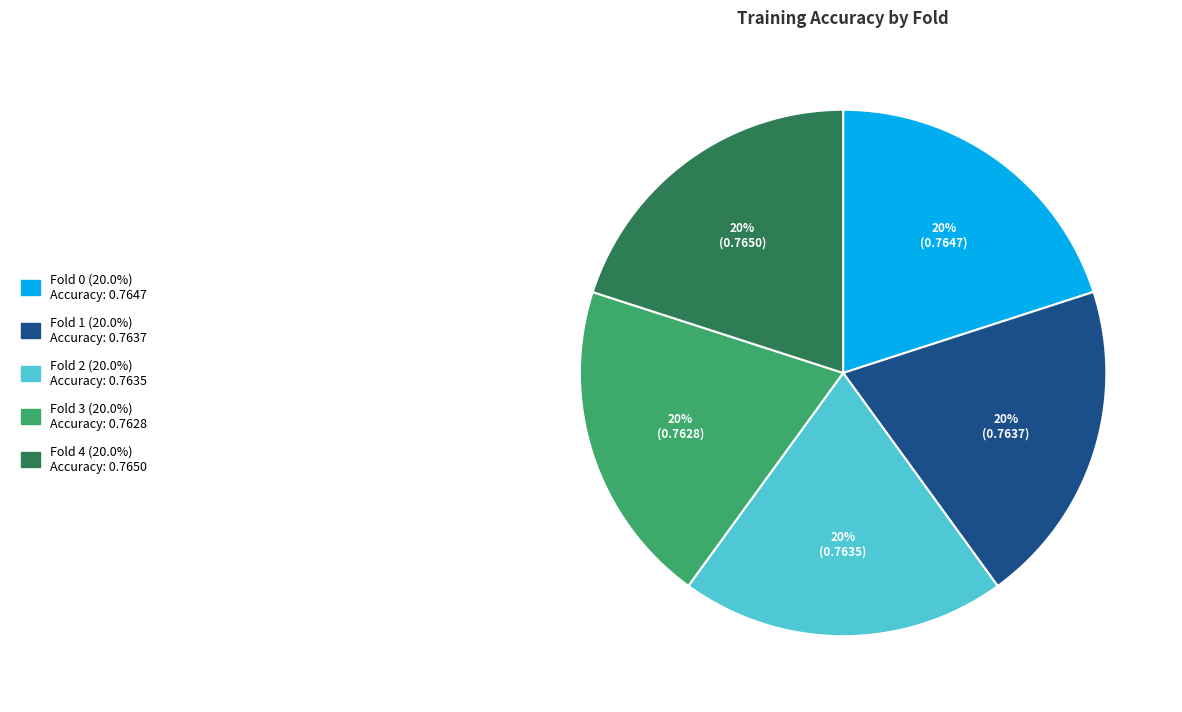

To the nearest percent, what is the average slice percentage?

20%